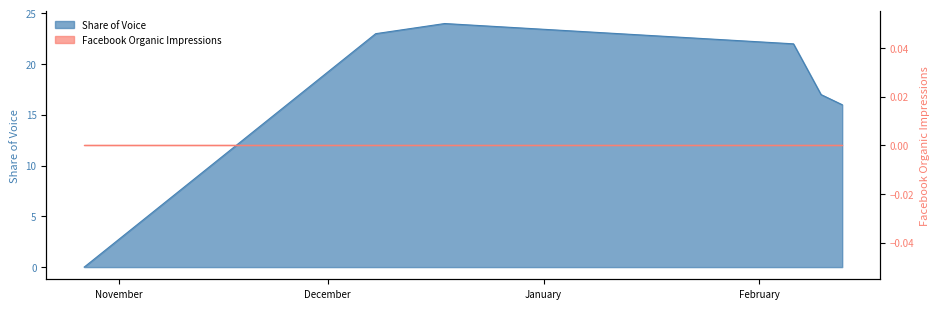

Does the chart display data point markers on the line(s)?

No